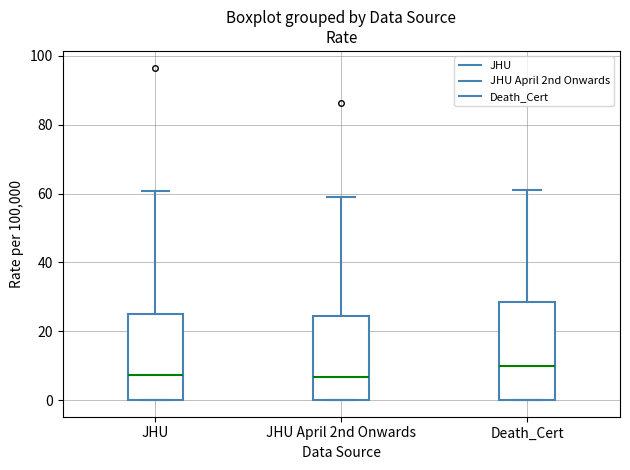

Which box is the tallest, from its lower edge to its upper edge?

Death_Cert